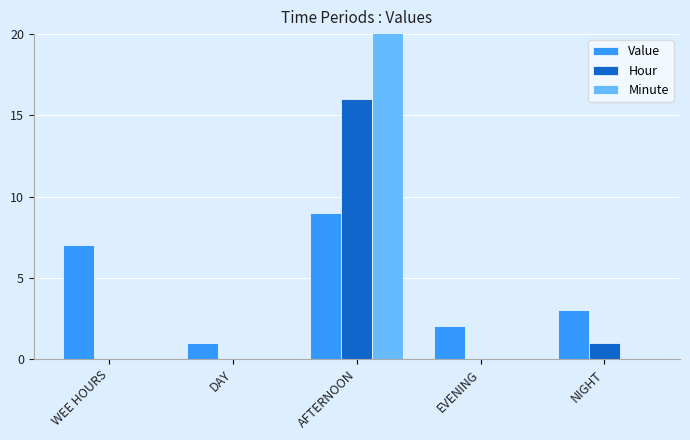

List the series in order of their peak value, lowest first.

Value, Hour, Minute